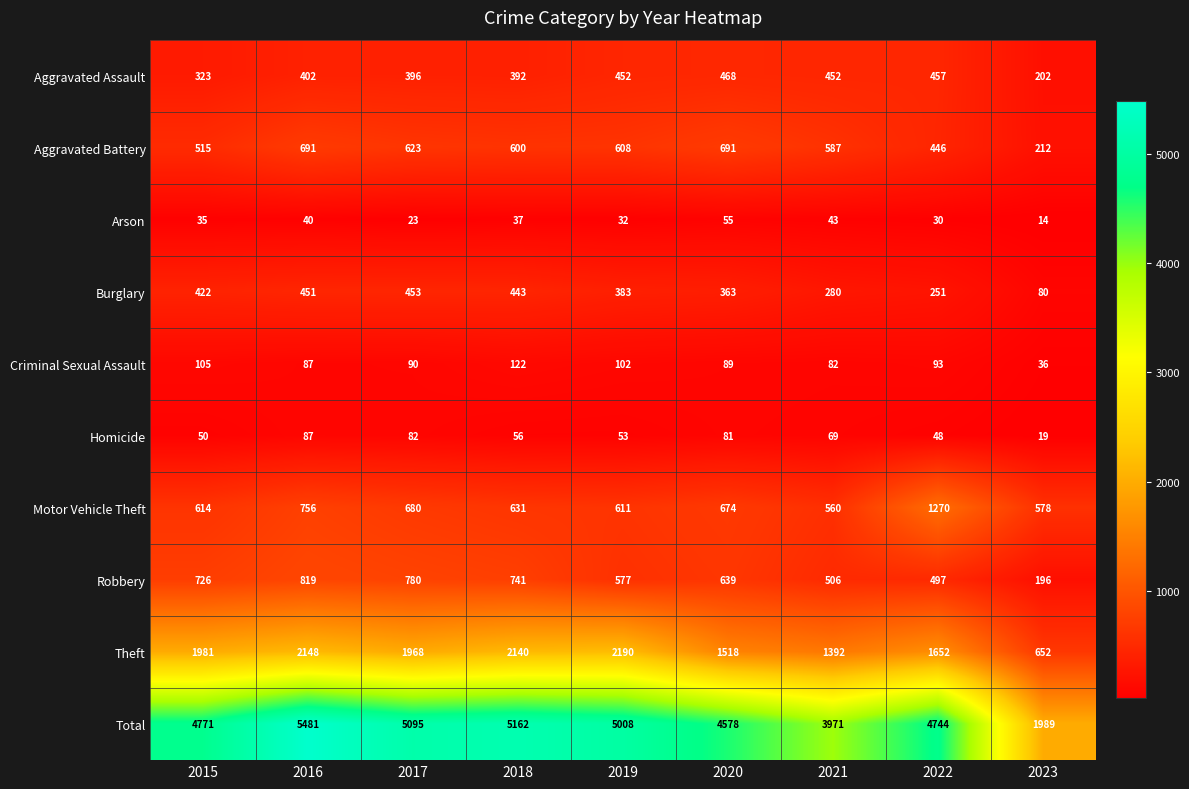

Count the number of data series in this chart.

10